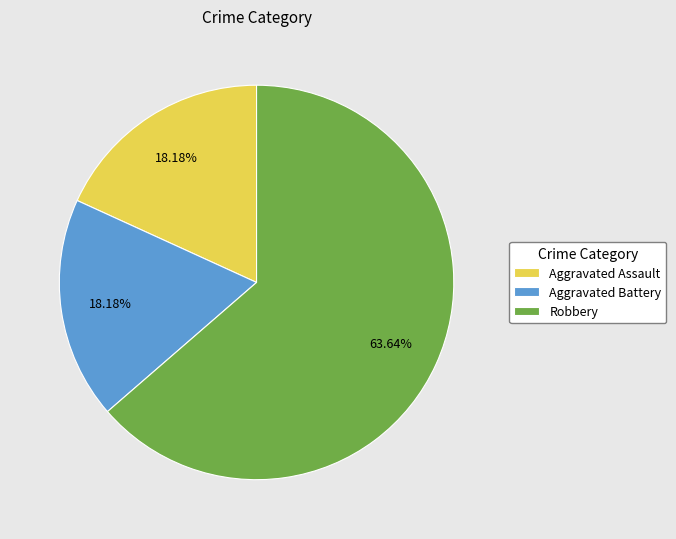

What percentage is the Aggravated Assault slice, to the nearest percent?

18%